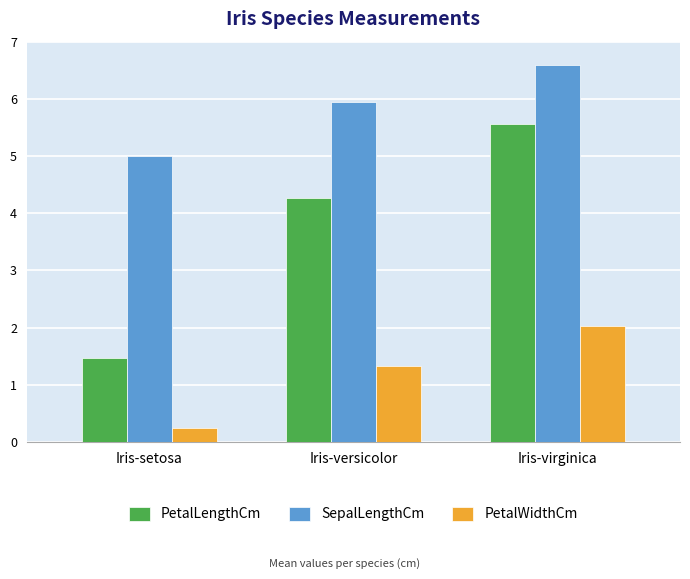

Which series has the largest total across all categories?

SepalLengthCm